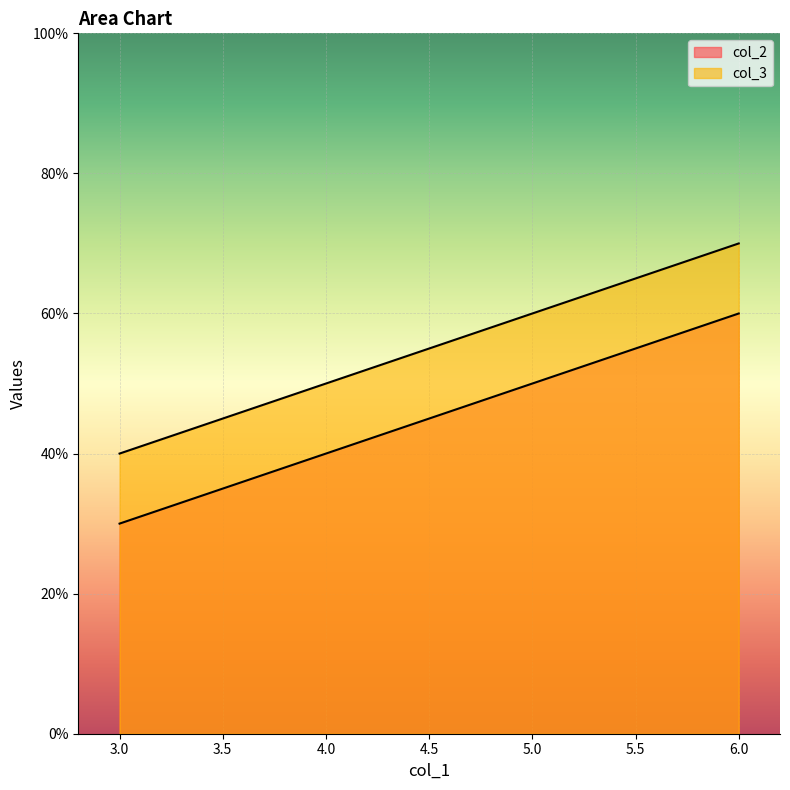

At which label does col_3 reach its peak?

6